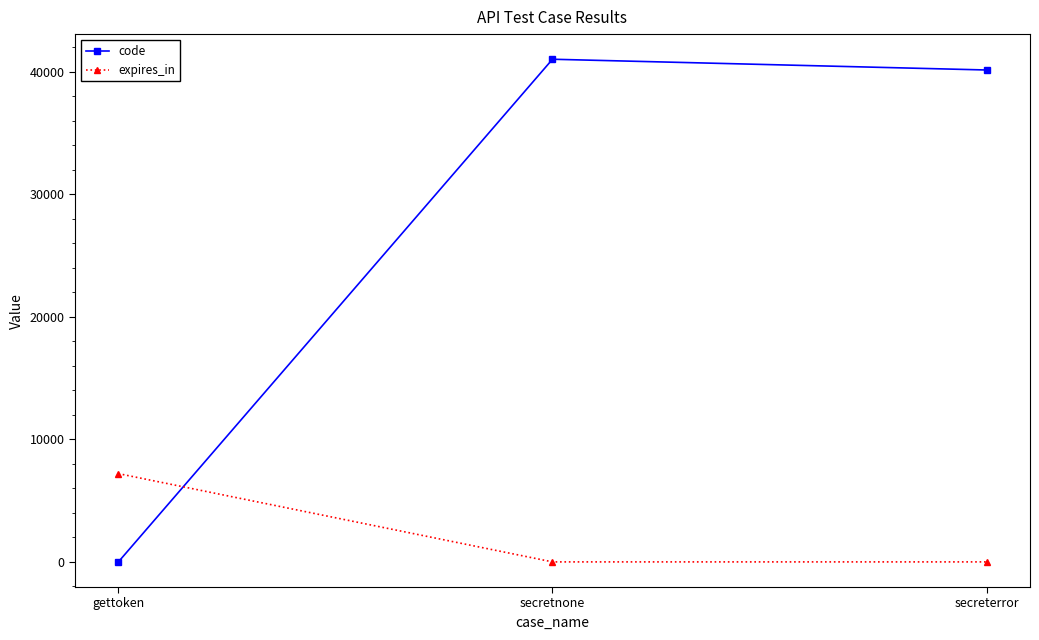

Reading left to right, transcribe all the data shown in this chart.

code: gettoken=-1	secretnone=41002	secreterror=40125
expires_in: gettoken=7200	secretnone=-1	secreterror=-1